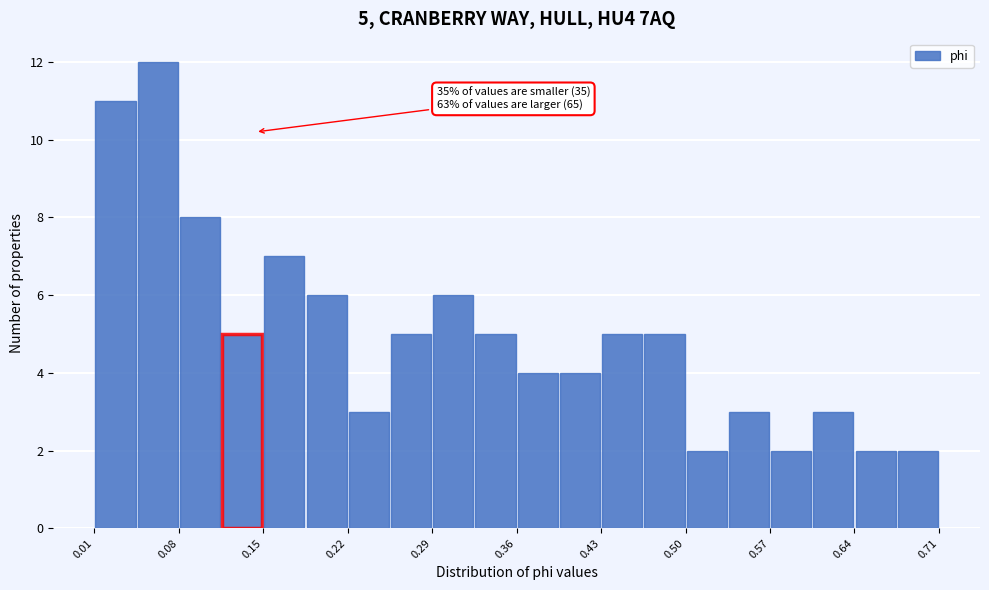

Around what value on the x-axis is the tallest bar? Give the approximate position of its centre, as read against the axis.

0.07